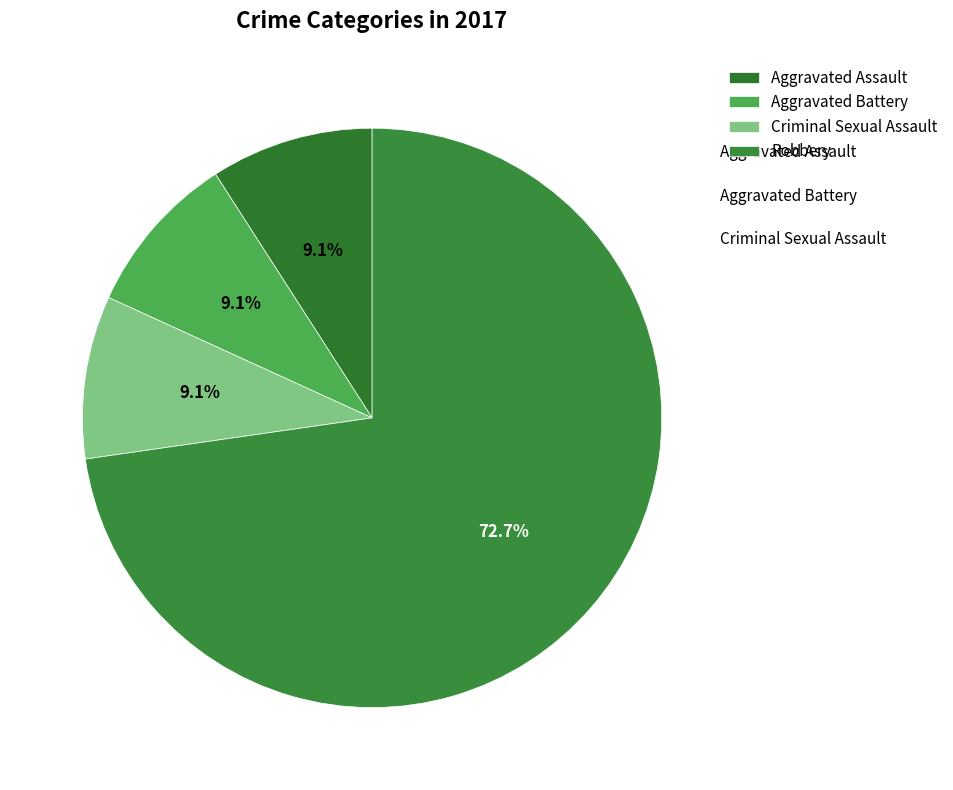

Does Aggravated Assault account for over 50% of the chart?

No